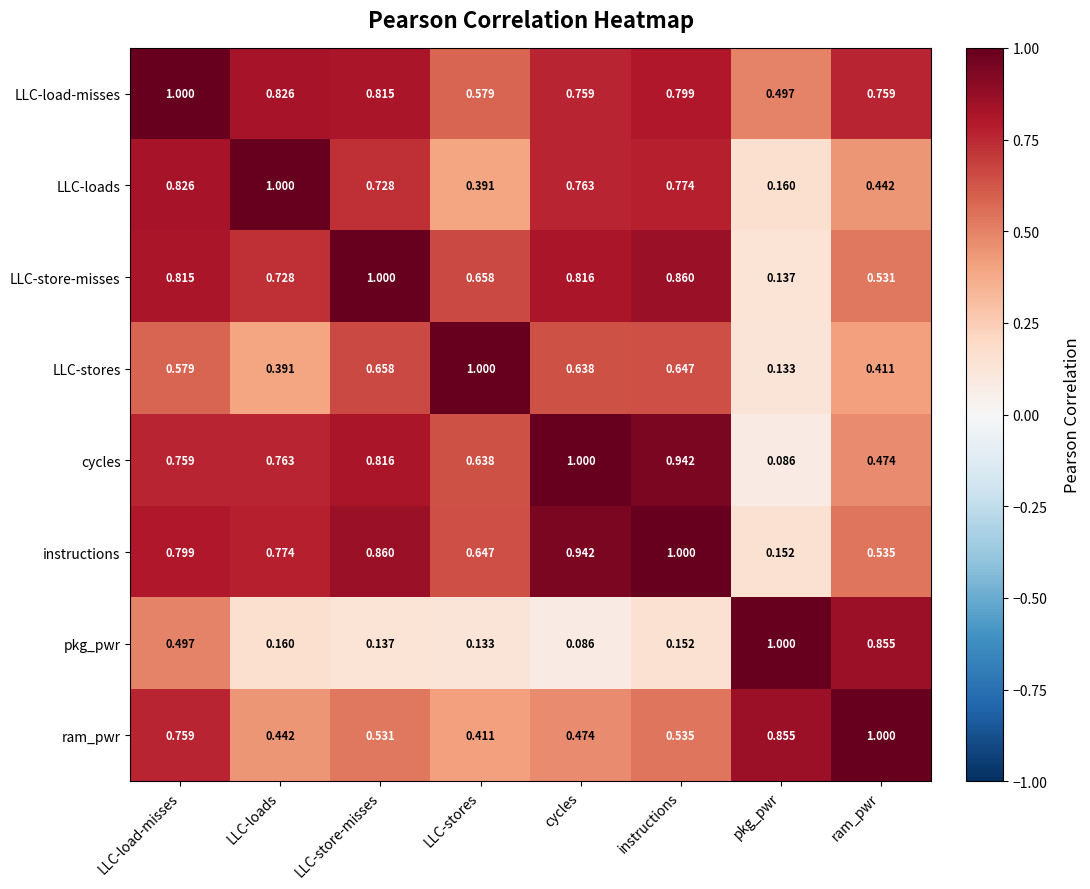

At which label is pkg_pwr closest to 0?

cycles